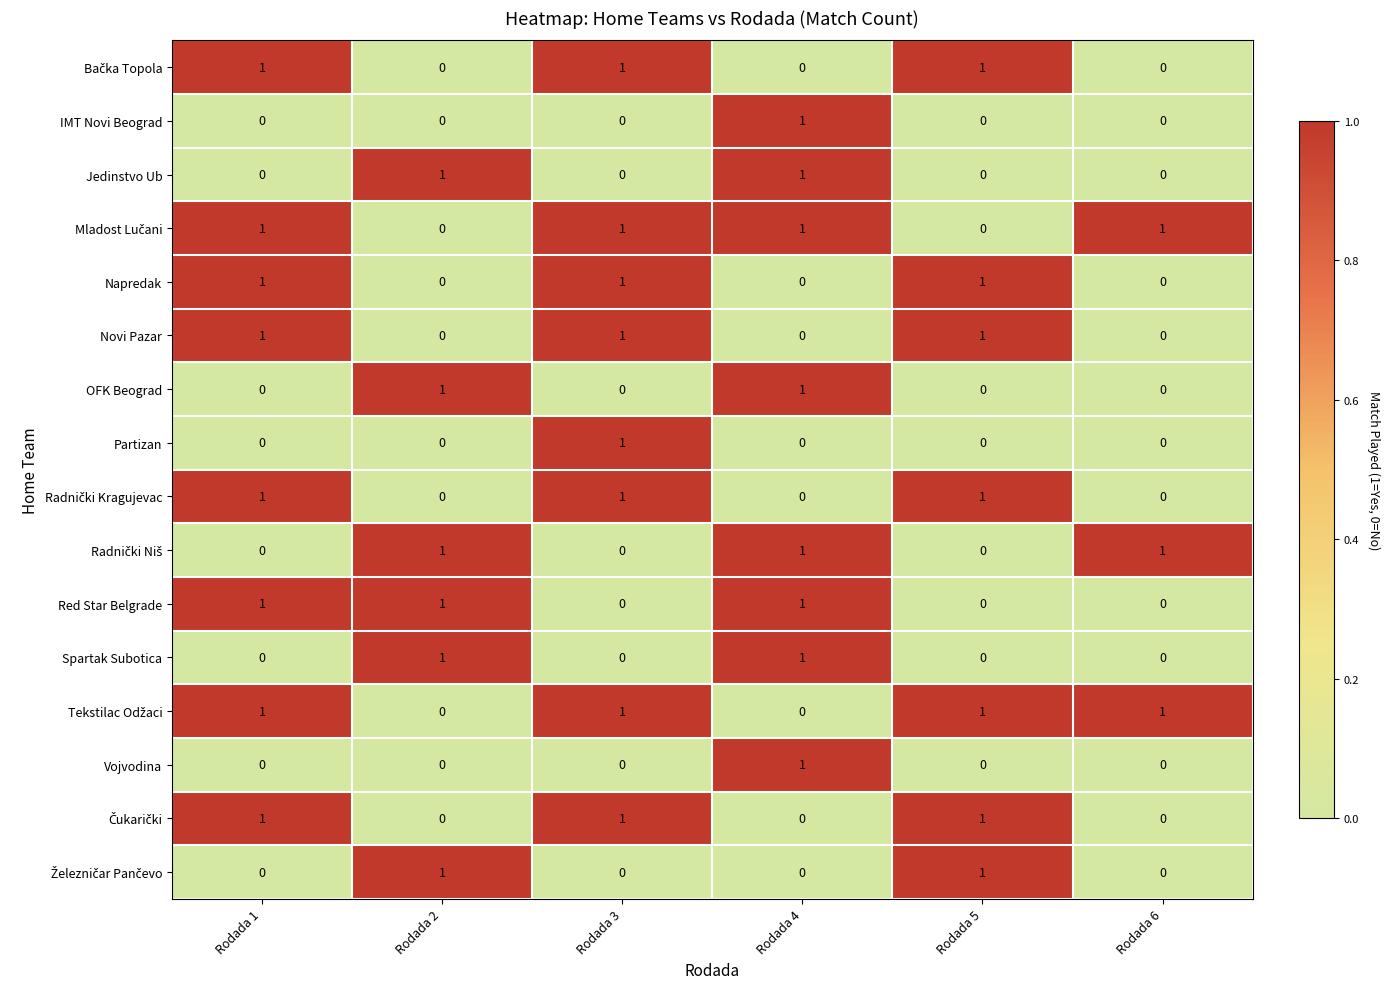

Count the Novi Pazar values in the range 0 to 1.

6